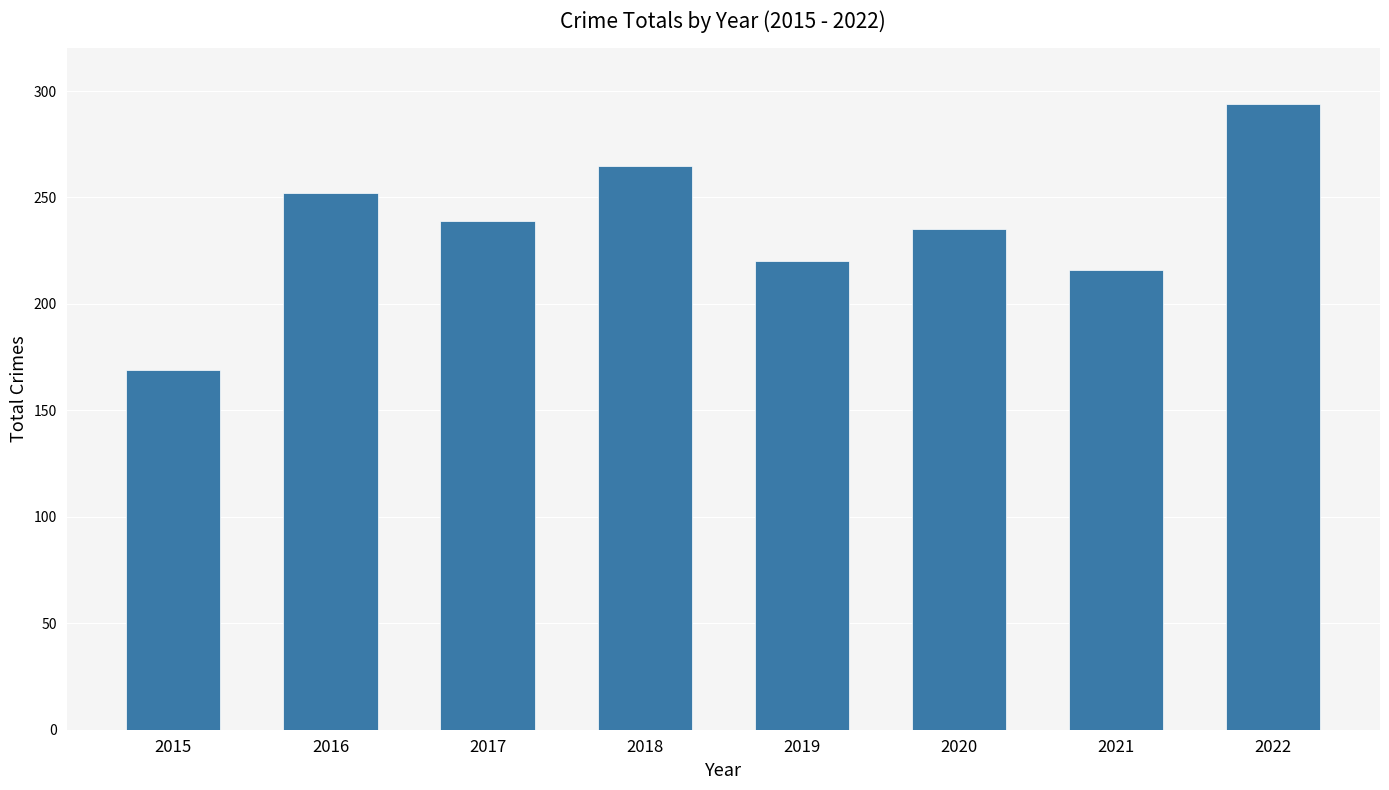

What is the approximate value at 2022, to the nearest 10?

290